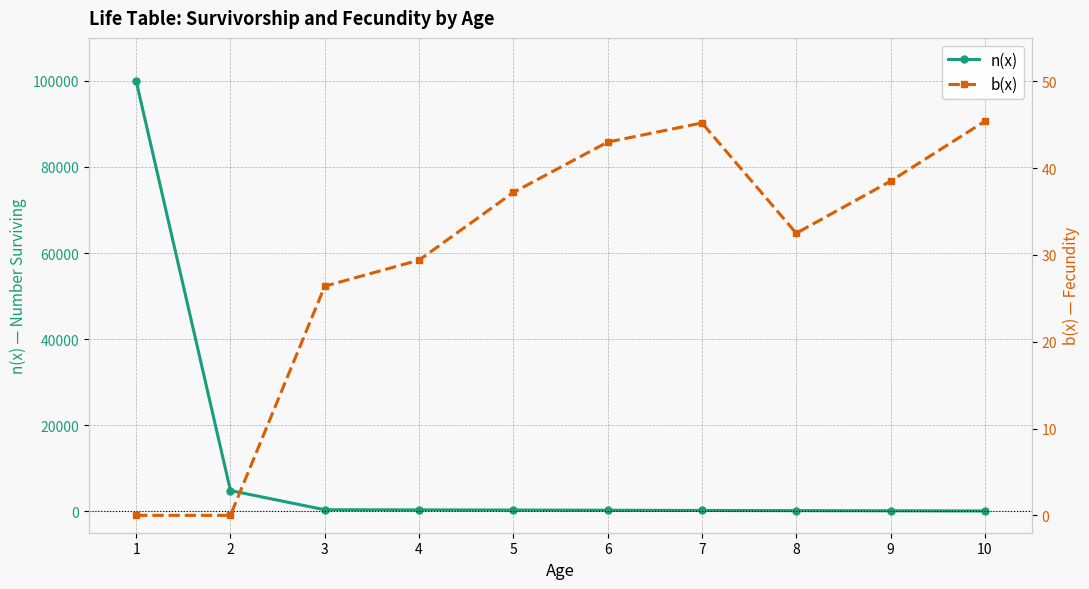

How many positive values does the b(x) series have?

8